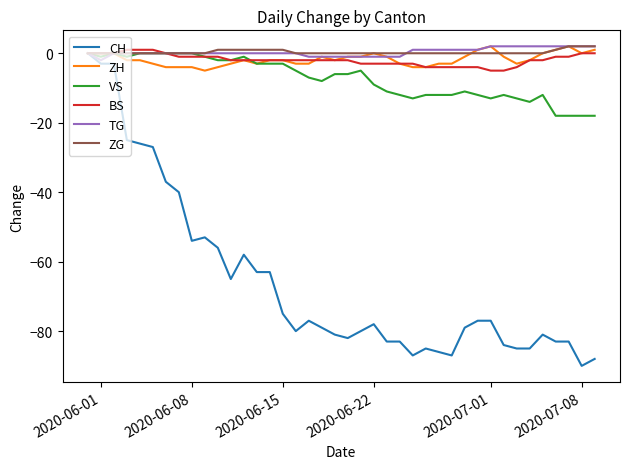

What is the minimum value shown in the chart?

-90